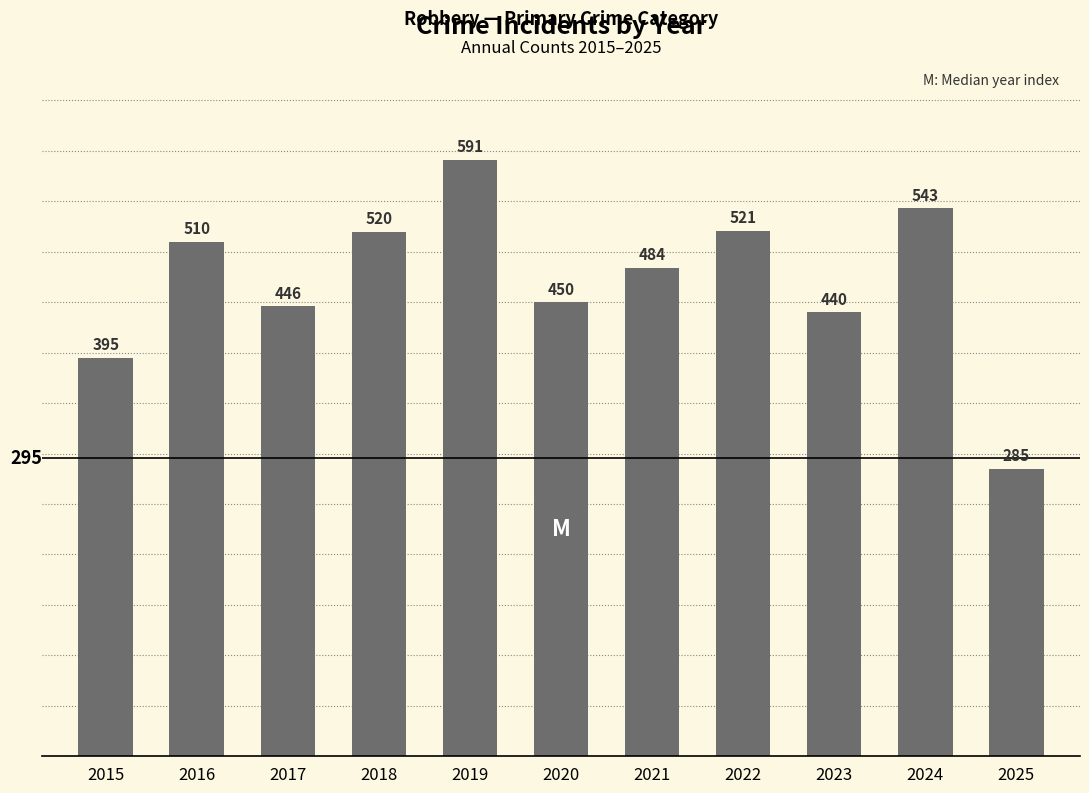

The value at 2020 is 762. True or false?

False